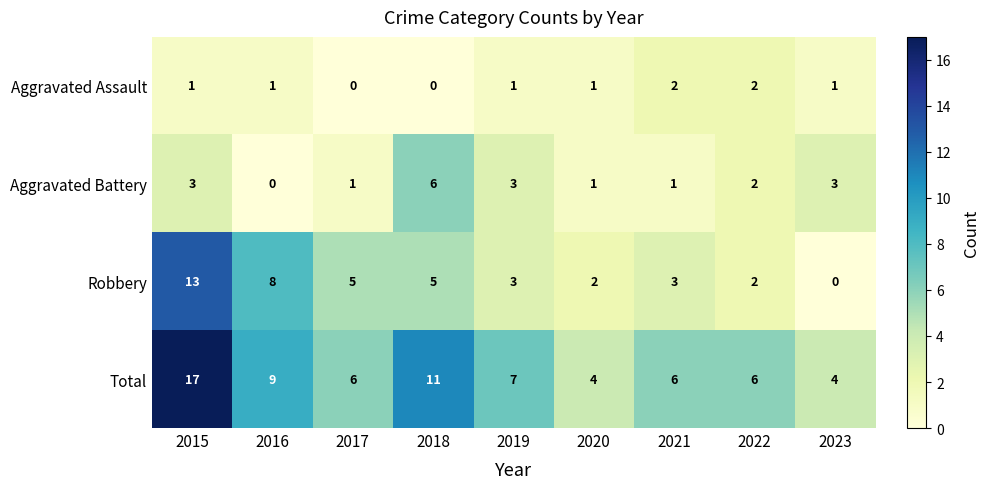

Rank the series by their average value, from lowest to highest.

Aggravated Assault, Aggravated Battery, Robbery, Total